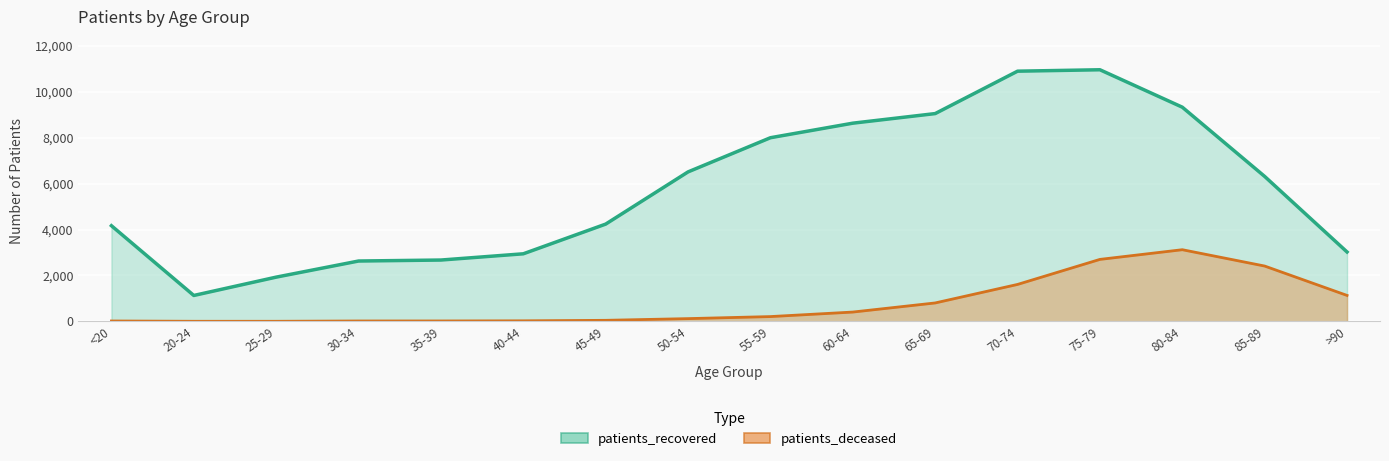

What is the total value across all series at >90?

4153